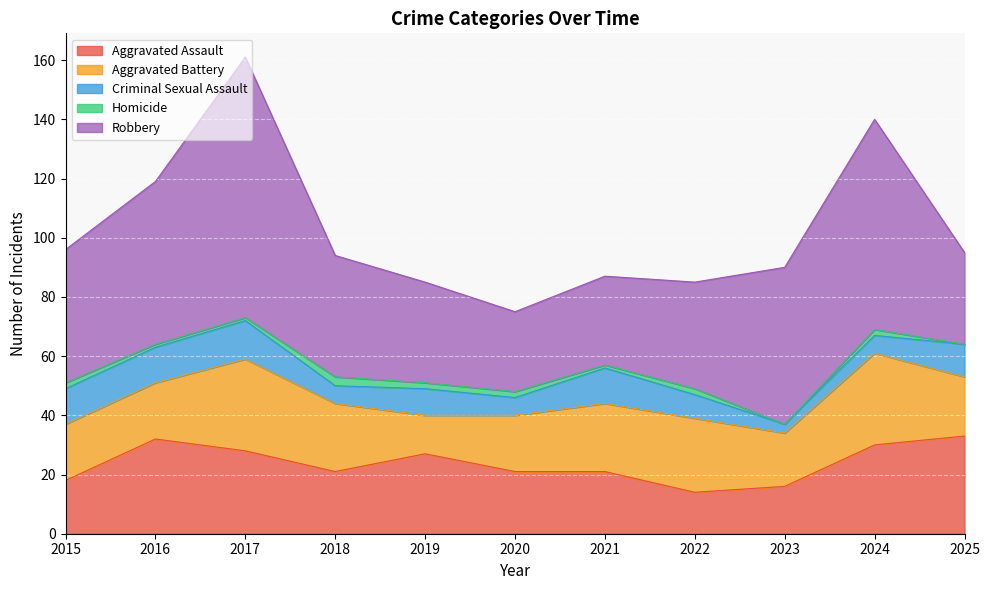

Reading left to right, transcribe all the data shown in this chart.

Aggravated Assault: 2015=18	2016=32	2017=28	2018=21	2019=27	2020=21	2021=21	2022=14	2023=16	2024=30	2025=33
Aggravated Battery: 2015=19	2016=19	2017=31	2018=23	2019=13	2020=19	2021=23	2022=25	2023=18	2024=31	2025=20
Criminal Sexual Assault: 2015=12	2016=12	2017=13	2018=6	2019=9	2020=6	2021=12	2022=8	2023=3	2024=6	2025=11
Homicide: 2015=2	2016=1	2017=1	2018=3	2019=2	2020=2	2021=1	2022=2	2023=0	2024=2	2025=0
Robbery: 2015=45	2016=55	2017=88	2018=41	2019=34	2020=27	2021=30	2022=36	2023=53	2024=71	2025=31